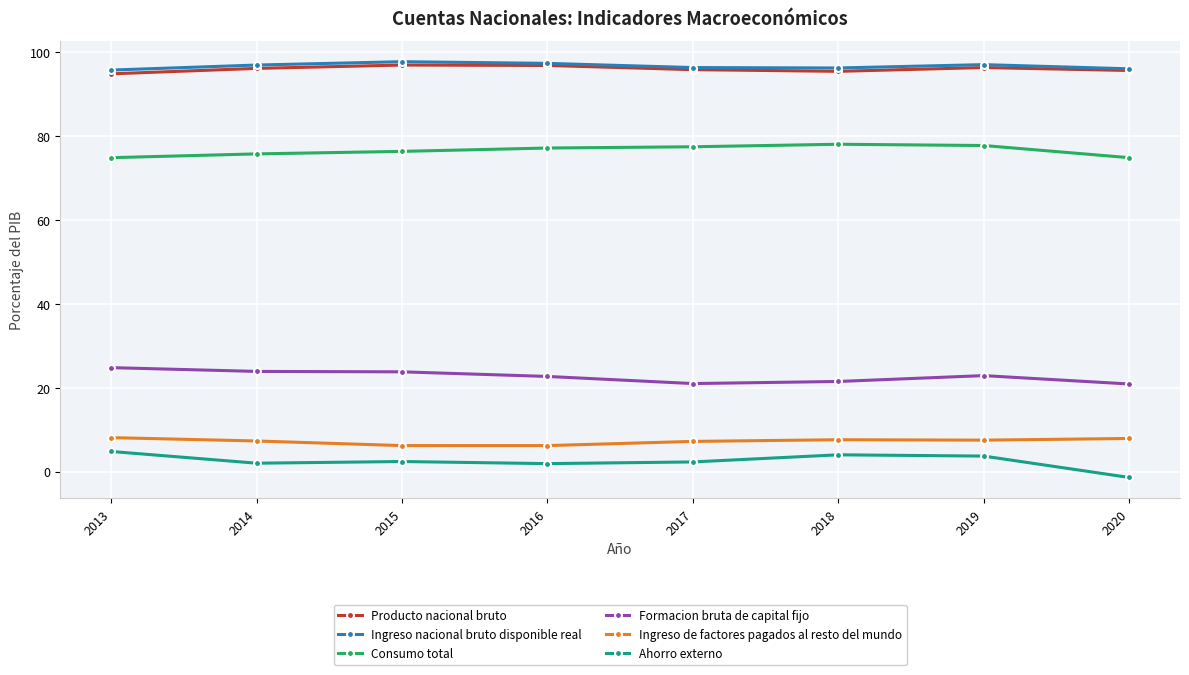

The value of Ingreso de factores pagados al resto del mundo at 2015 is 6.2. True or false?

True